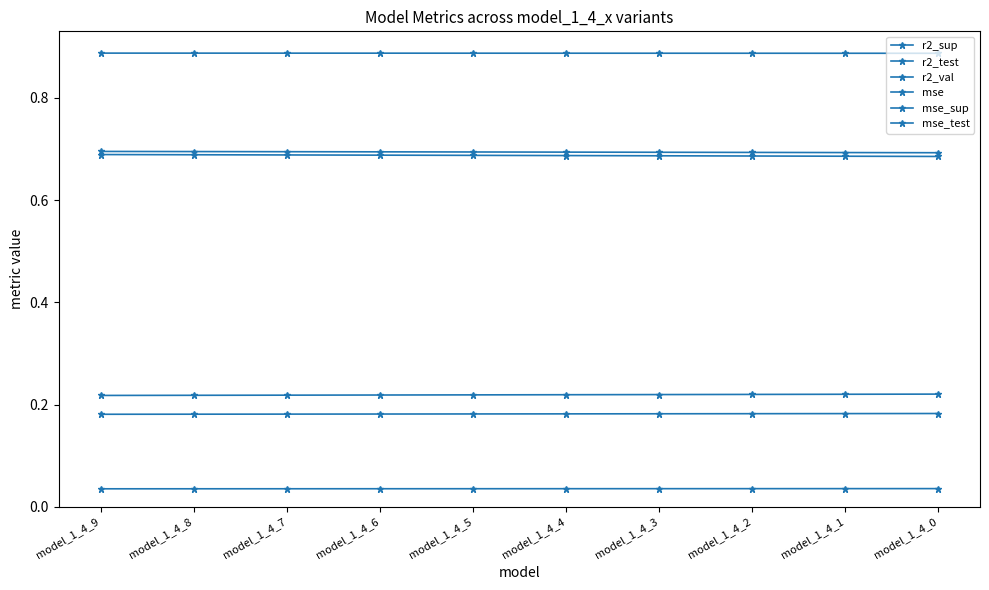

Is this an area chart (filled region under the line)?

No